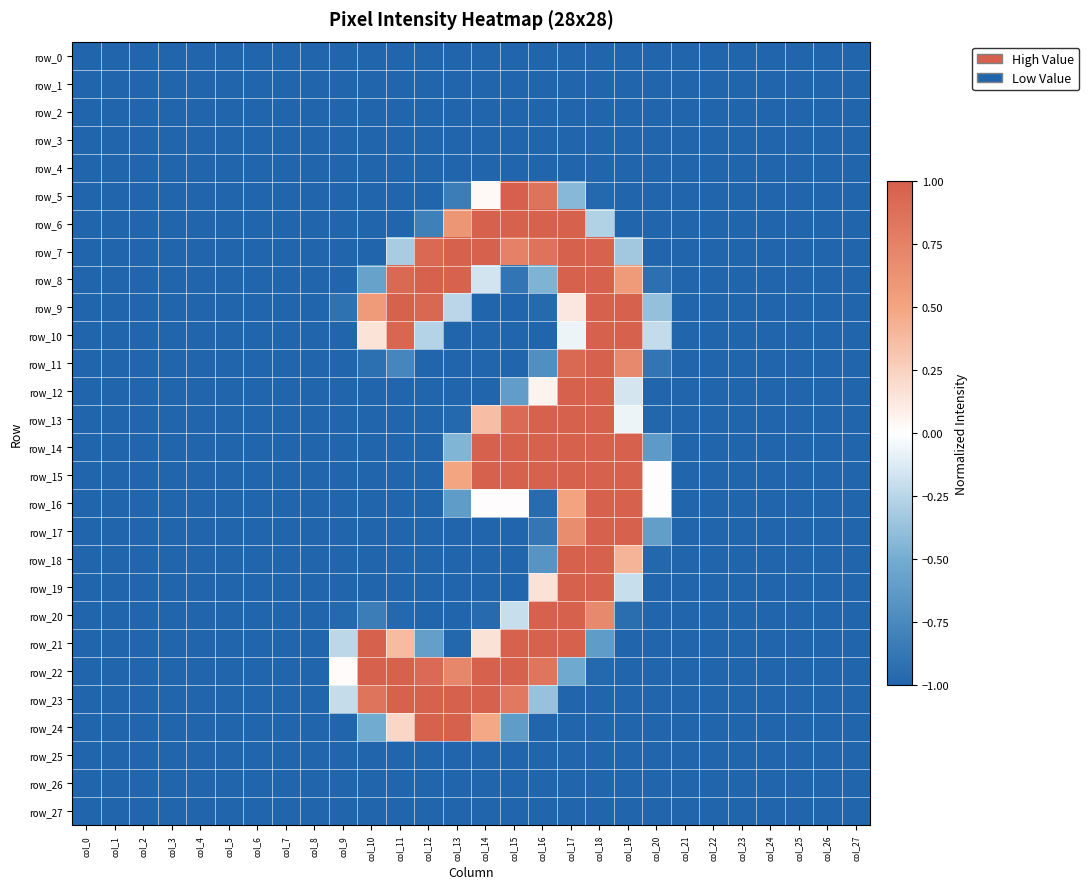

Between col_25 and col_22, which is larger?

col_25